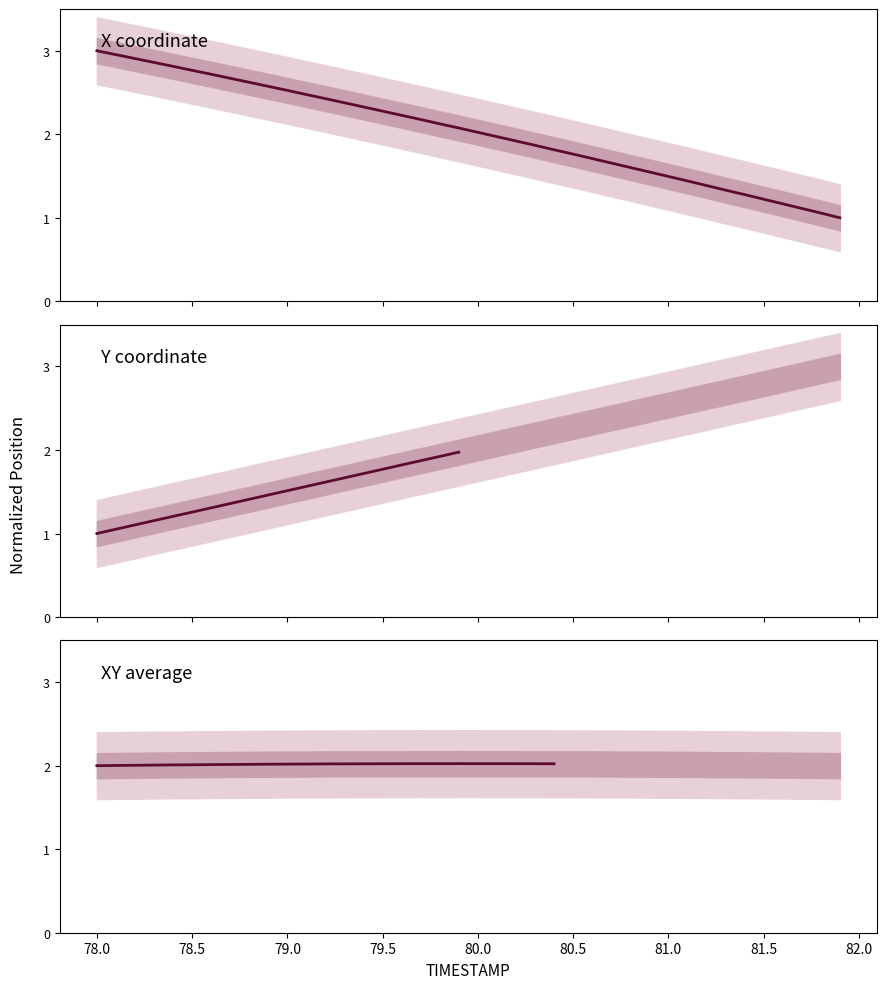

How many data points does each series have?

40